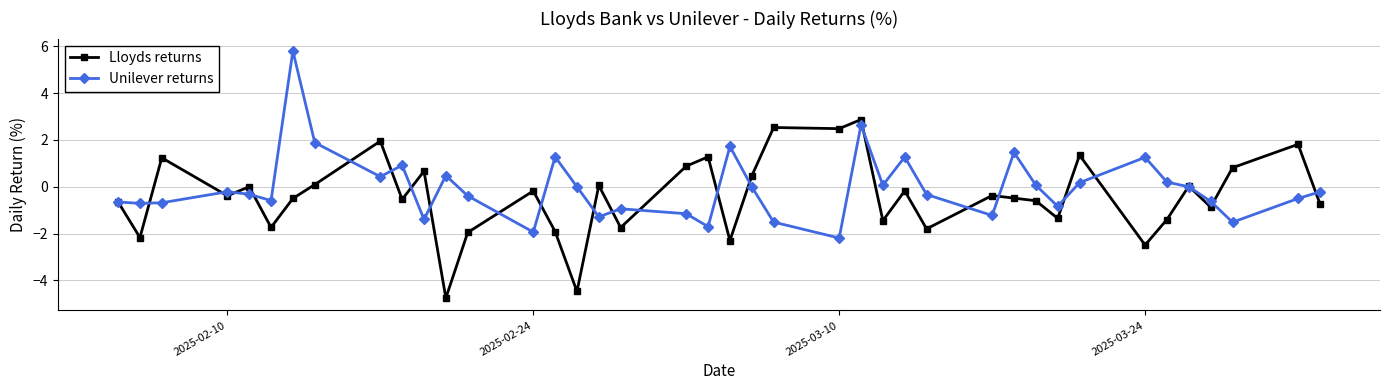

Which series has the widest spread of values?

Unilever returns